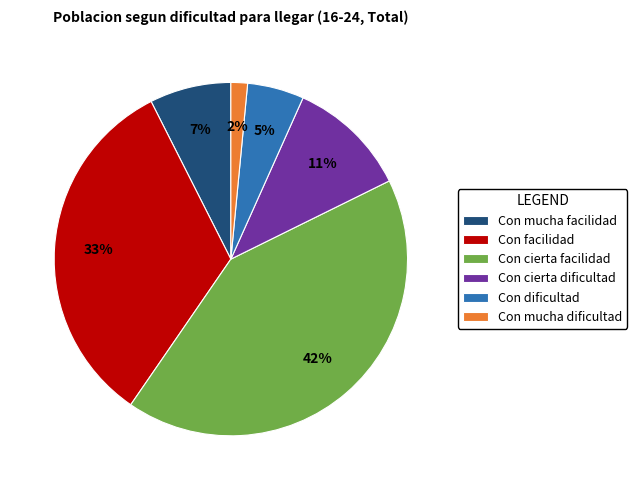

The Con mucha facilidad slice represents 1% of the pie. True or false?

False